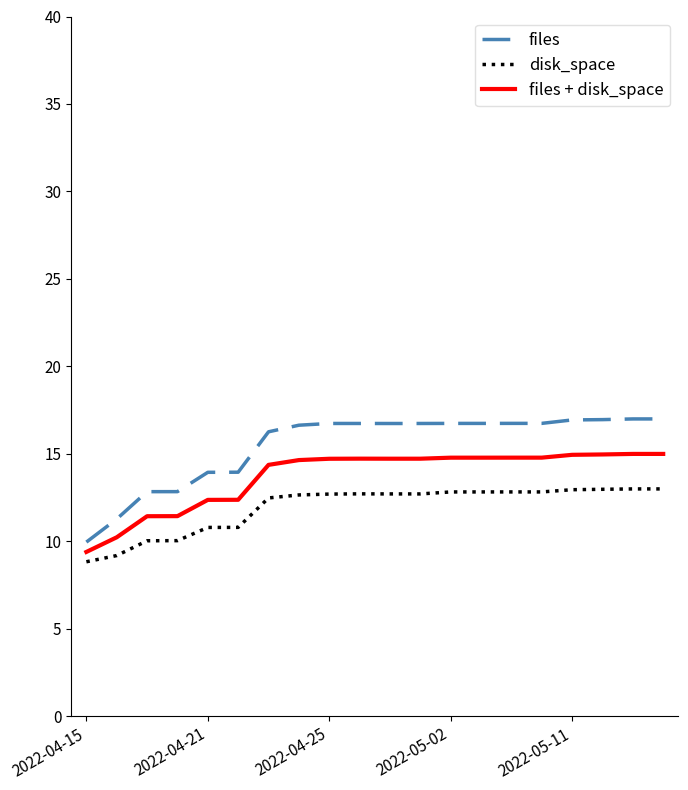

How many values in the disk_space series are below 12?

6